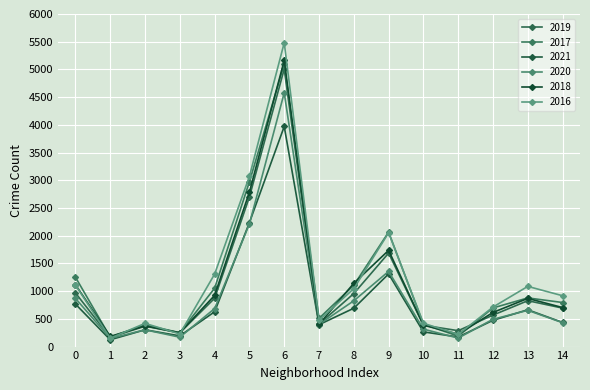

How many values in the 2019 series are below 694?

7